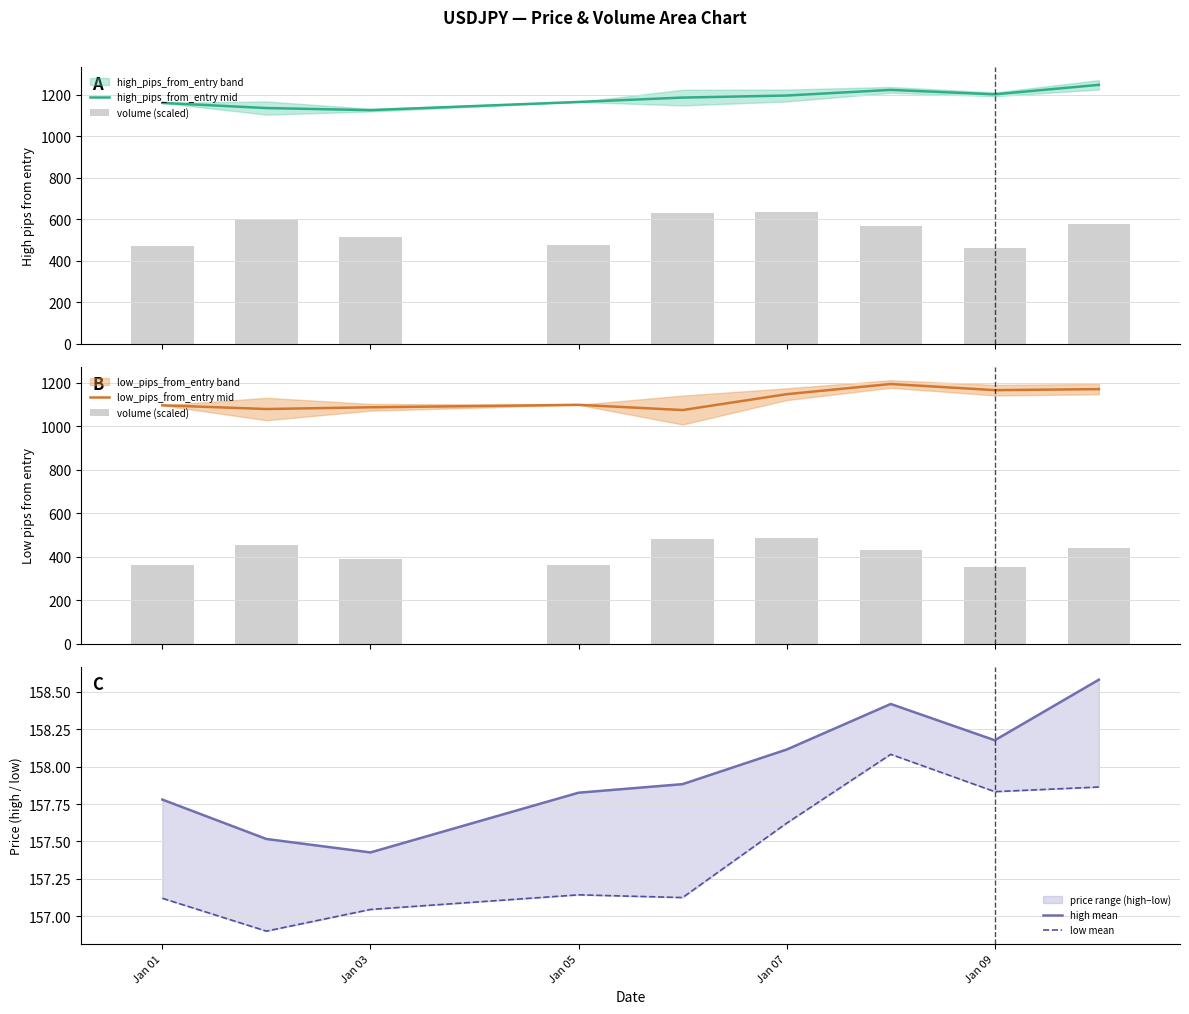

What is the value of the low_pips_from_entry mid bar at the 6th from the left?

1146.5